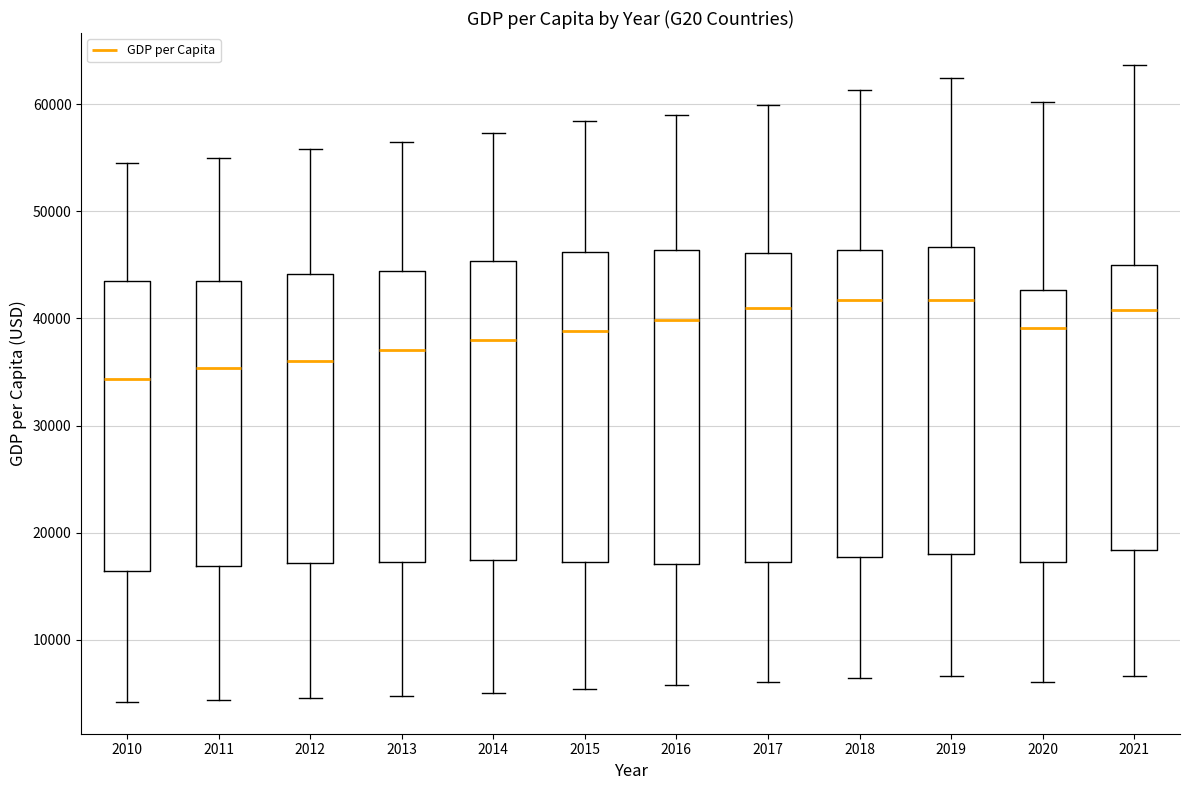

Reading left to right, read every box against the y-axis: the position of its median line, the range the box covers, and the ends of its whiskers. The values are not printed on the chart, so give them approximately, as read against the axis.

2010: median 34000, box 16000 to 44000, whiskers 4000 to 55000
2011: median 35000, box 17000 to 43000, whiskers 4000 to 55000
2012: median 36000, box 17000 to 44000, whiskers 5000 to 56000
2013: median 37000, box 17000 to 44000, whiskers 5000 to 56000
2014: median 38000, box 17000 to 45000, whiskers 5000 to 57000
2015: median 39000, box 17000 to 46000, whiskers 5000 to 58000
2016: median 40000, box 17000 to 46000, whiskers 6000 to 59000
2017: median 41000, box 17000 to 46000, whiskers 6000 to 60000
2018: median 42000, box 18000 to 46000, whiskers 6000 to 61000
2019: median 42000, box 18000 to 47000, whiskers 7000 to 62000
2020: median 39000, box 17000 to 43000, whiskers 6000 to 60000
2021: median 41000, box 18000 to 45000, whiskers 7000 to 64000